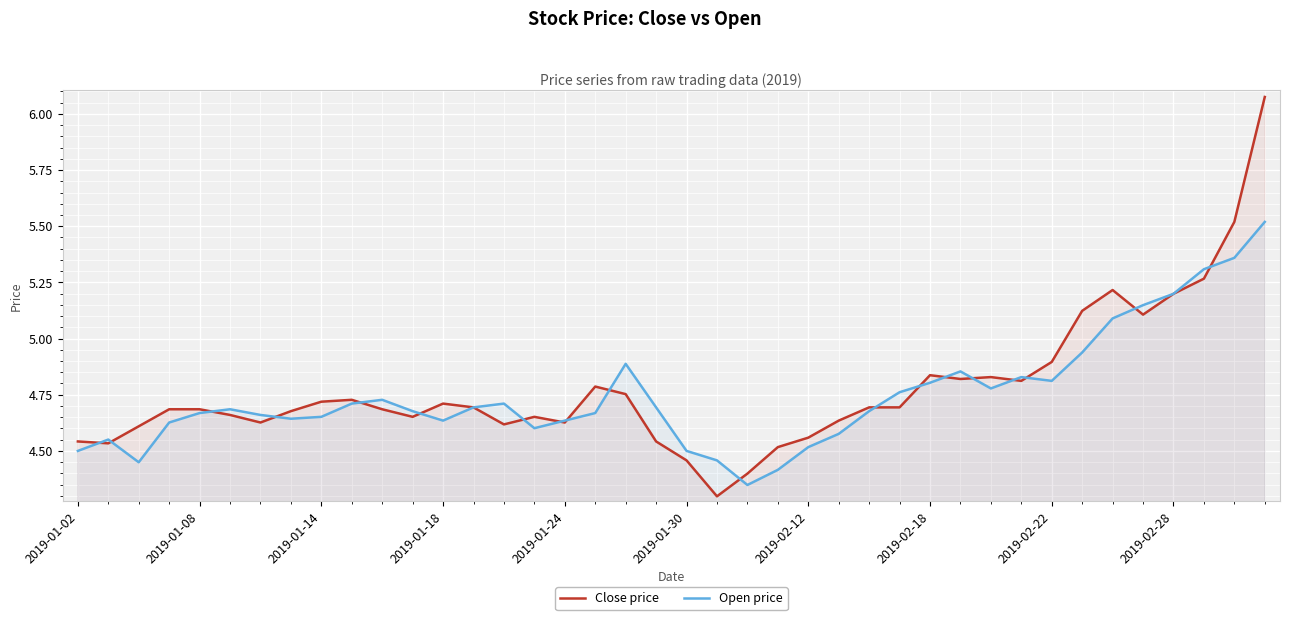

Which series has the largest total across all categories?

Close price